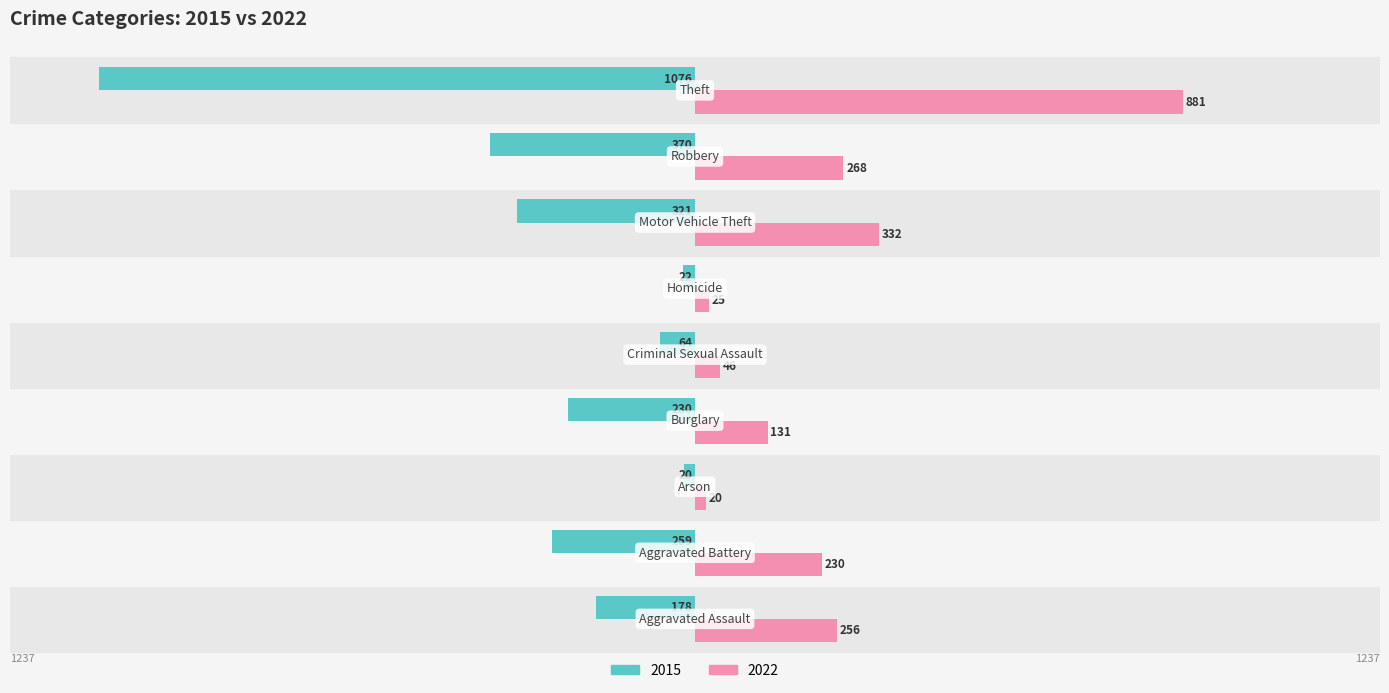

What are all the series names shown in the legend?

2015, 2022